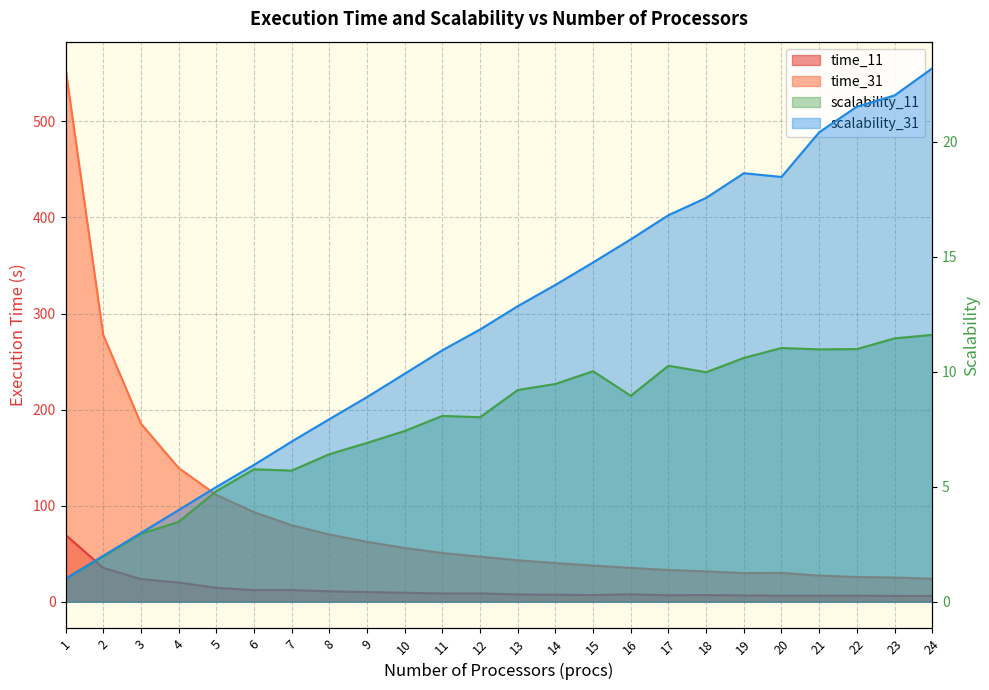

At which category does scalability_11 reach its first local valley?

7